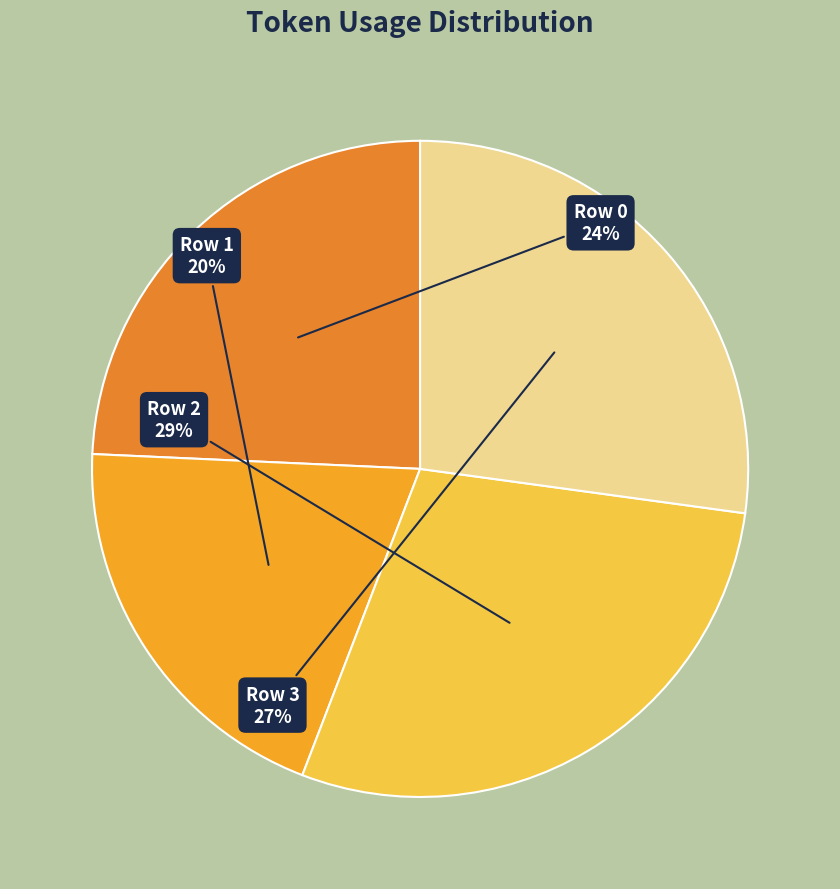

What is the ratio of the value at Row 0 to the value at Row 2?

0.8